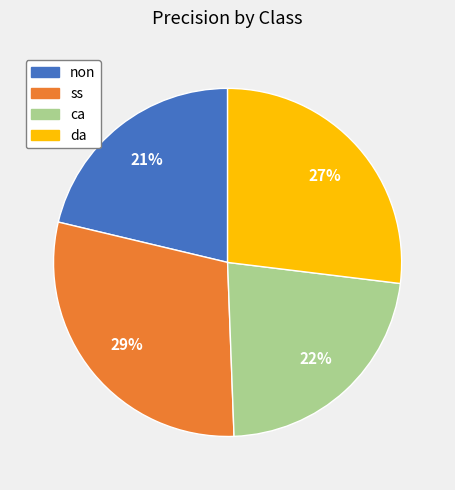

Does da account for over 50% of the chart?

No